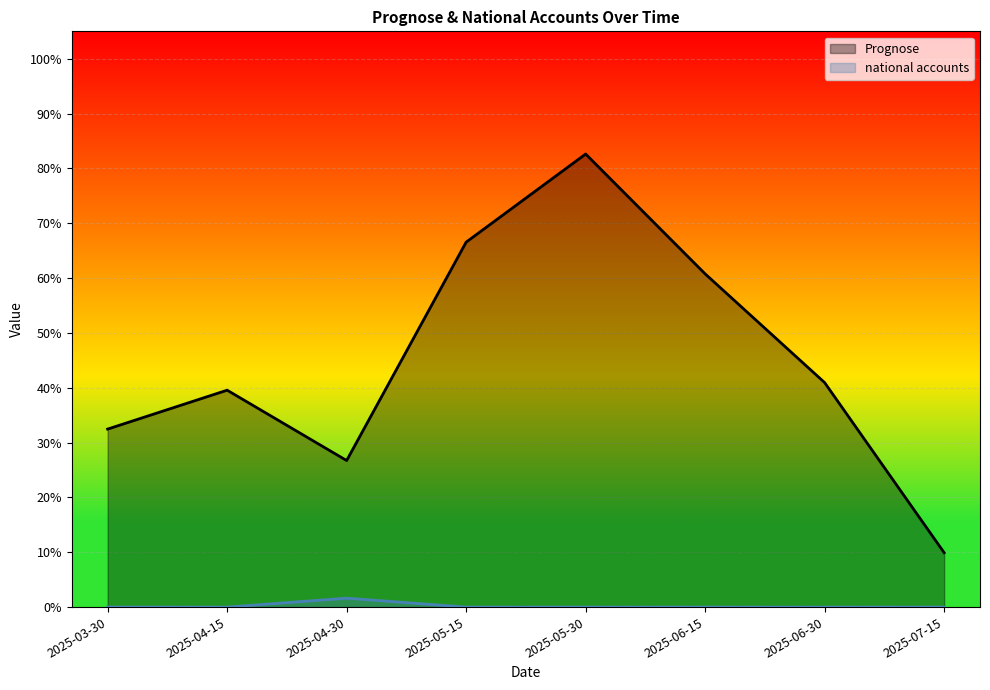

Count the number of categories in the chart.

8